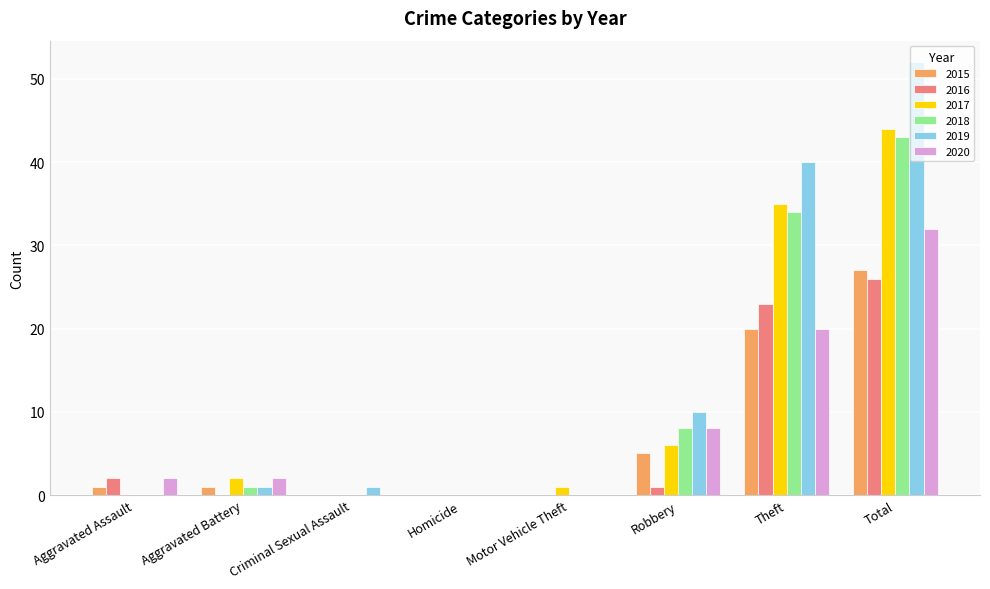

Which category has the highest value in the 2015 series?

Total